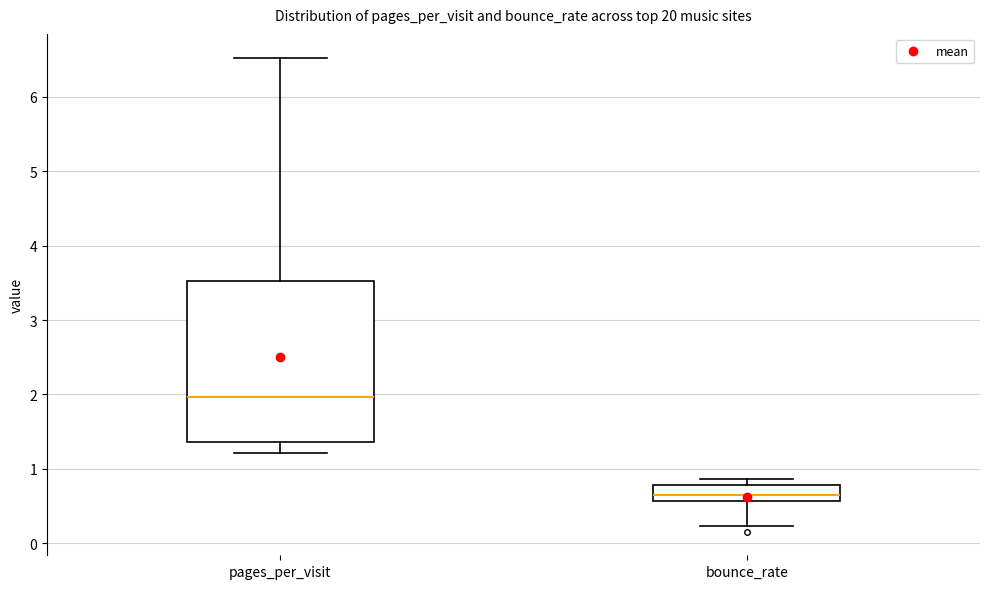

Reading left to right, transcribe this box plot: for each box, give where its median line is, the range the box spans, and where its two whiskers end, as read against the y-axis. The values are not printed on the chart, so give them approximately, as read against the axis.

pages_per_visit: median 2.0, box 1.4 to 3.5, whiskers 1.2 to 6.5
bounce_rate: median 0.7, box 0.6 to 0.8, whiskers 0.2 to 0.9